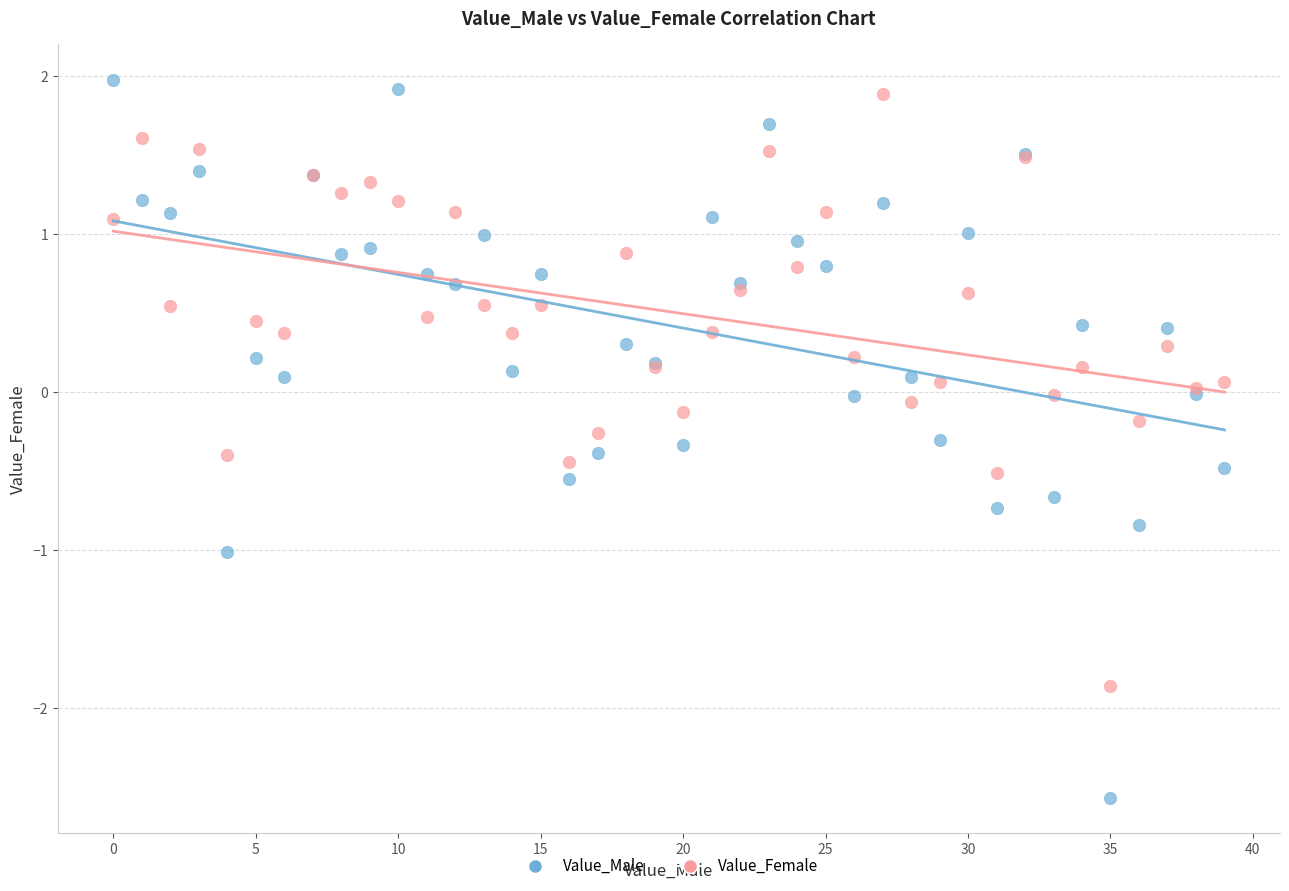

Which series contains the highest Y value?

Value_Male